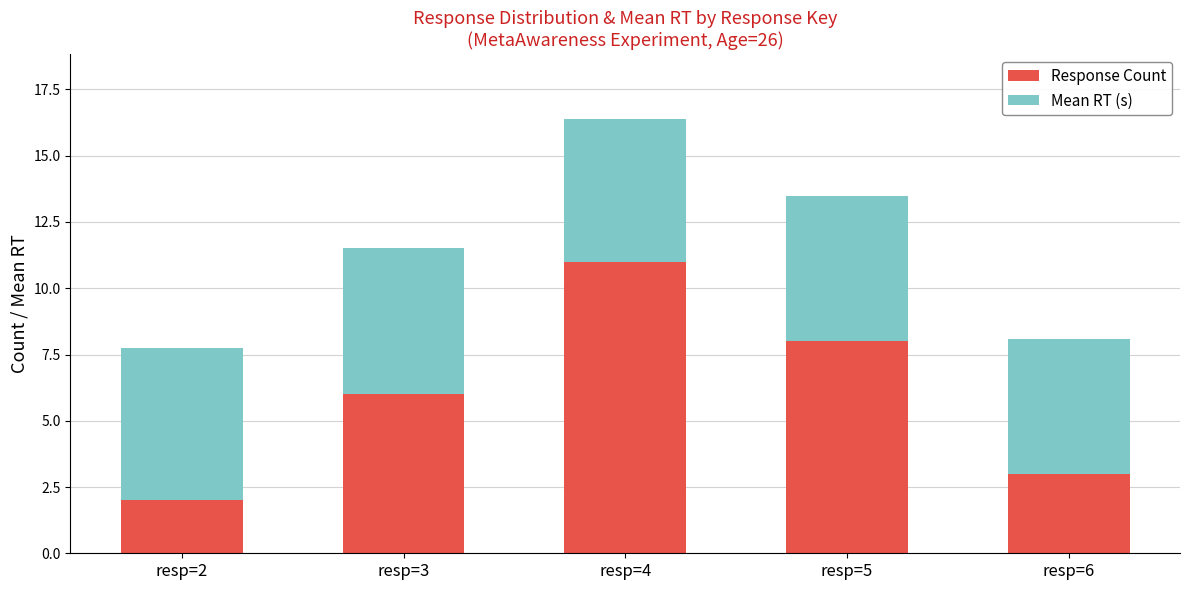

Which category has the lowest value in the Response Count series?

resp=2